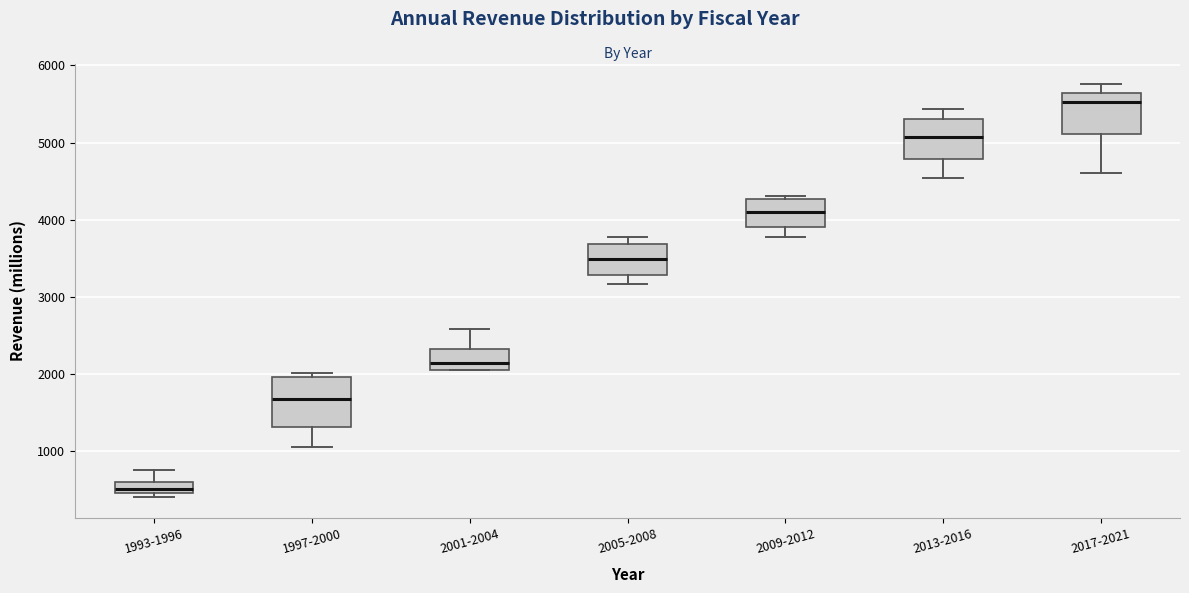

Which box is the tallest, from its lower edge to its upper edge?

1997-2000